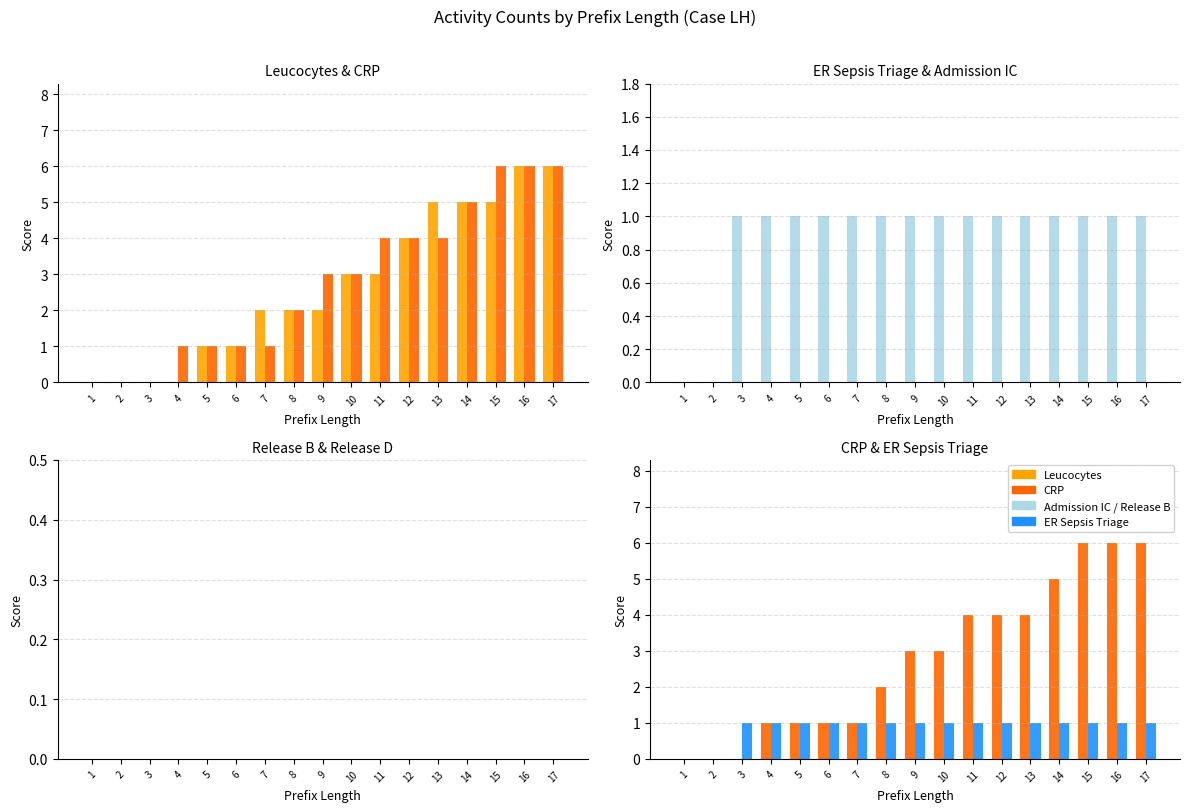

Rank the categories by Release D value from lowest to highest.

1, 2, 3, 4, 5, 6, 7, 8, 9, 10, 11, 12, 13, 14, 15, 16, 17